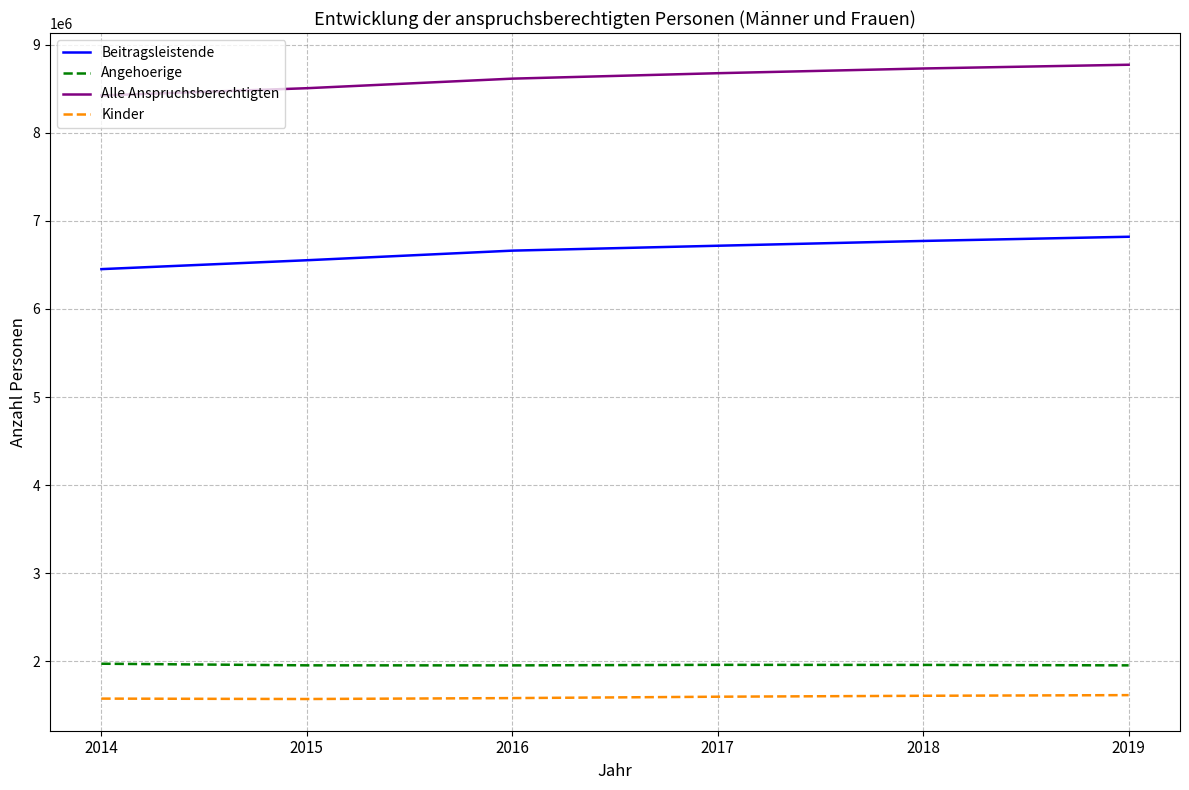

At 2019, list the series in order from smallest to largest.

Kinder, Angehoerige, Beitragsleistende, Alle Anspruchsberechtigten